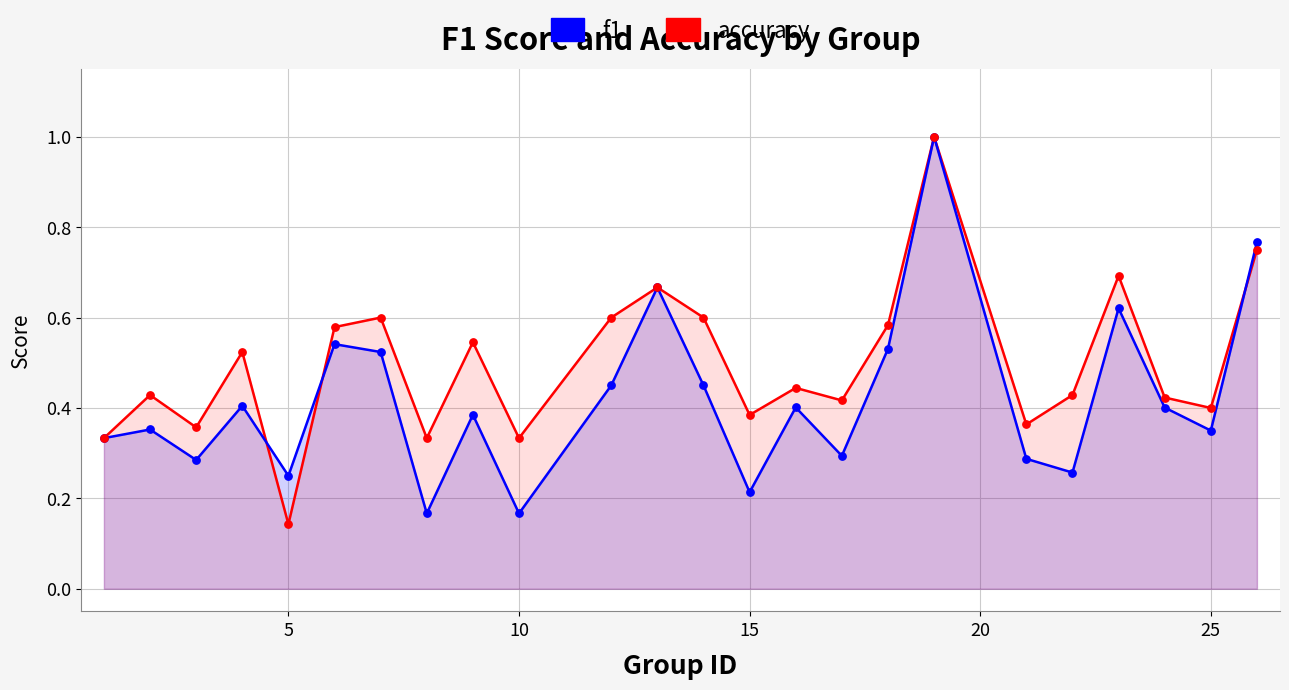

Which series has the widest spread of Y values?

accuracy